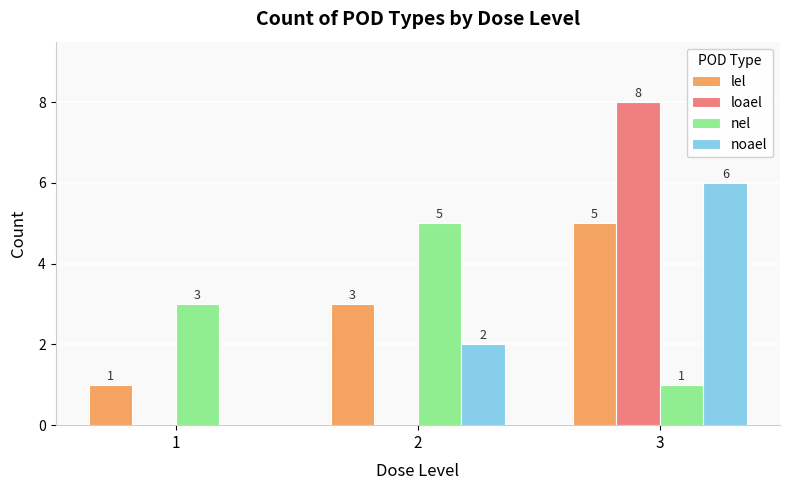

What is the greatest value displayed?

8